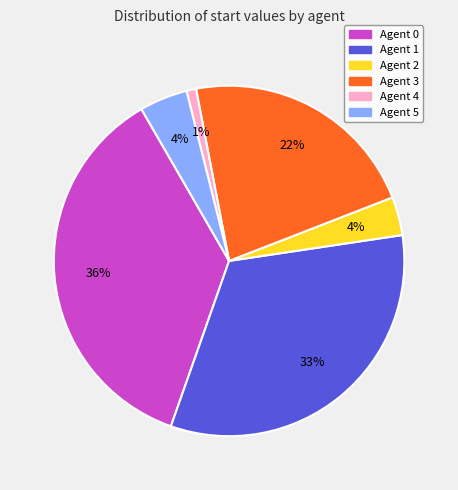

To the nearest percent, what is the combined percentage of Agent 5 and Agent 1?

37%